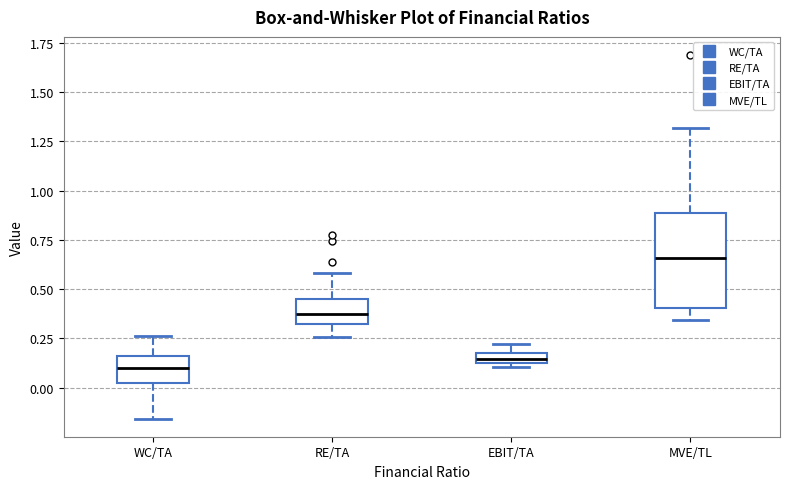

Which box is the tallest, from its lower edge to its upper edge?

MVE/TL